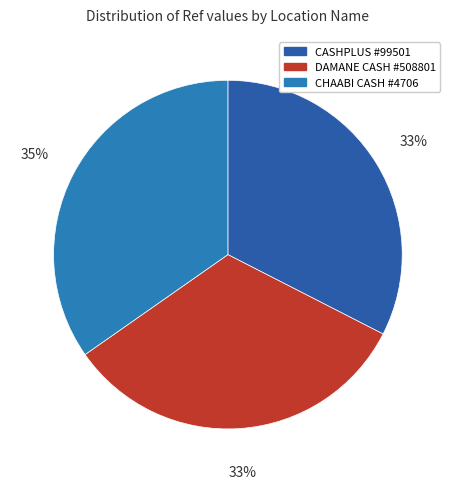

How many segments does this pie chart have?

3